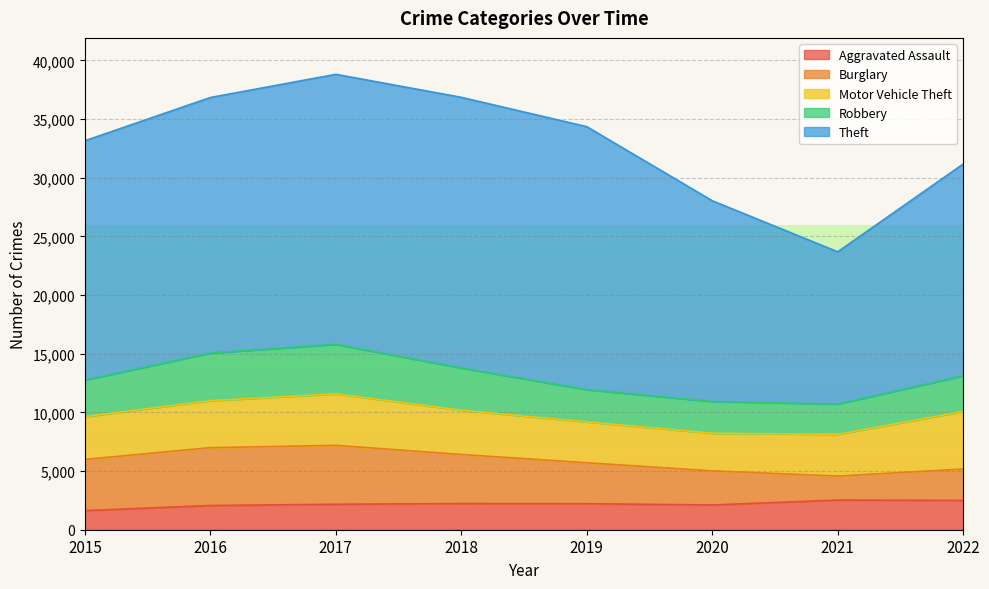

What is the value of the Motor Vehicle Theft point at the 1st from the left?

3645